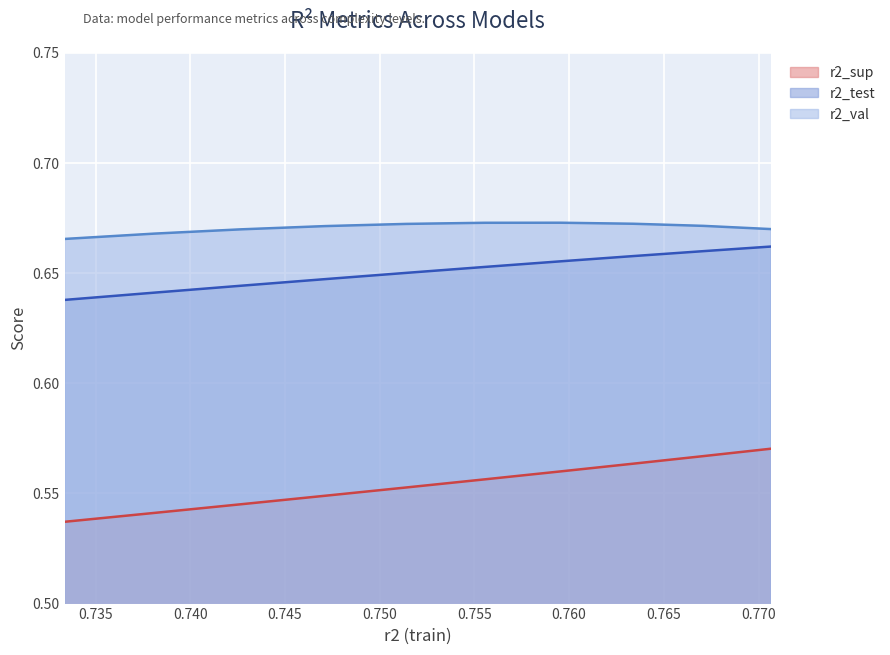

Is it true that r2_test equals 0.9 at model_5_3_1?

False